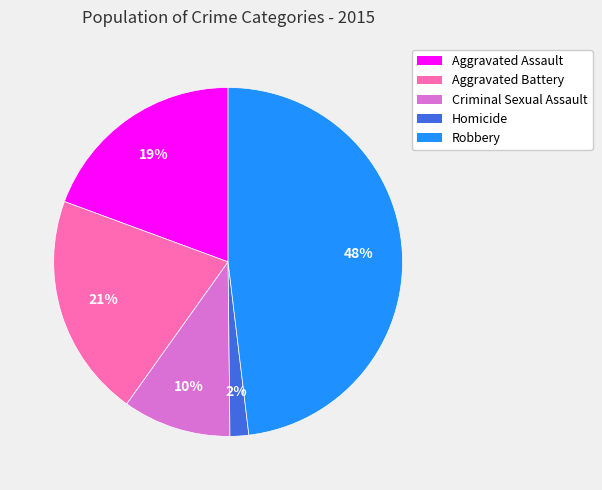

To the nearest percent, what is the average slice percentage?

20%